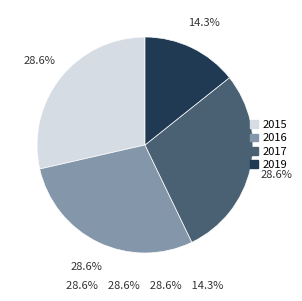

What percentage is the 2016 slice, to the nearest percent?

29%